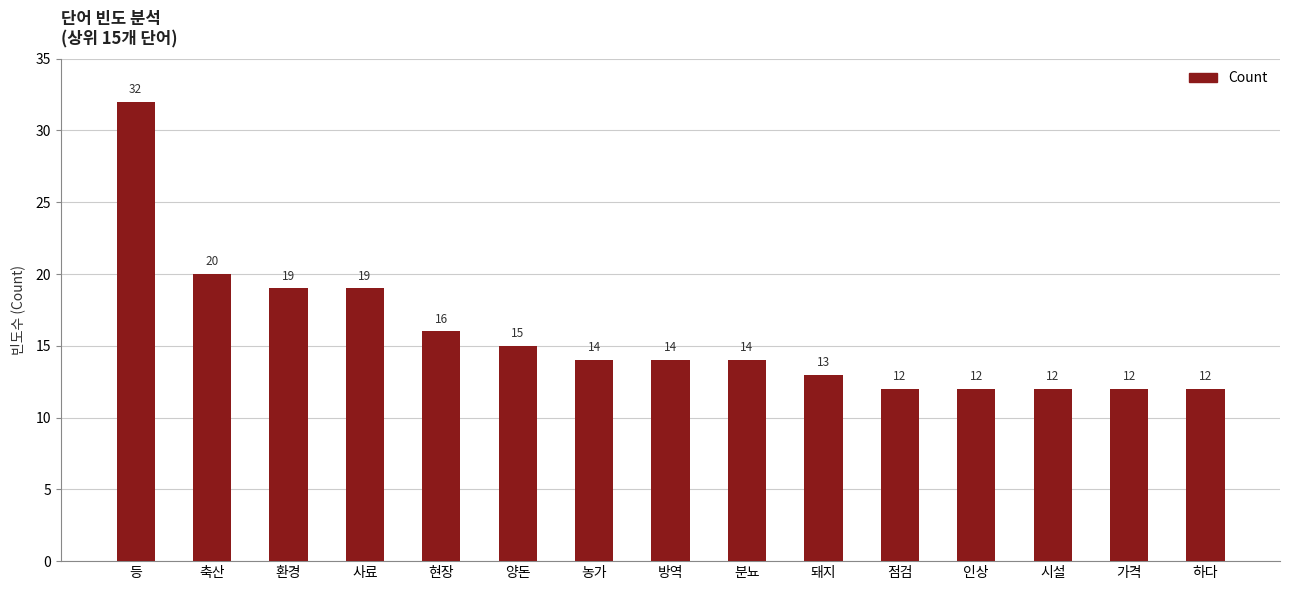

What is the sum of the values at 가격 and 돼지?

25